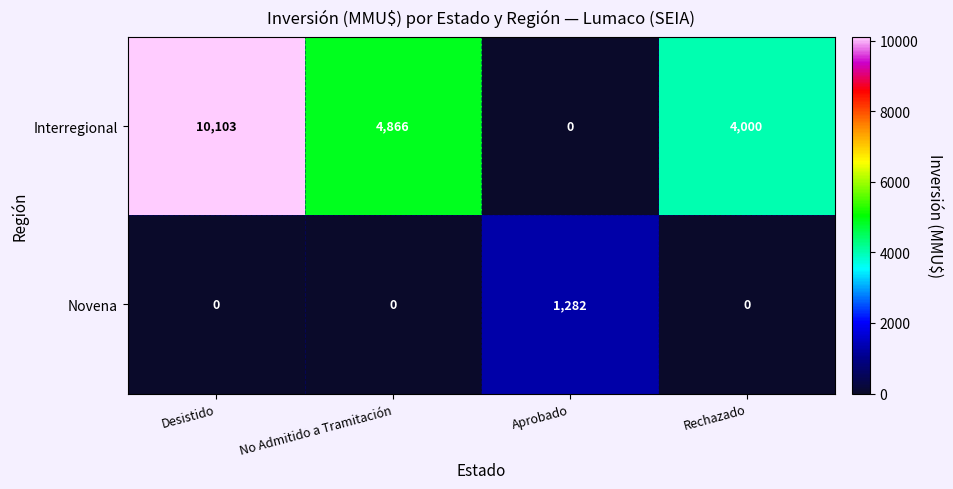

Which series has the largest range (max minus min)?

Interregional